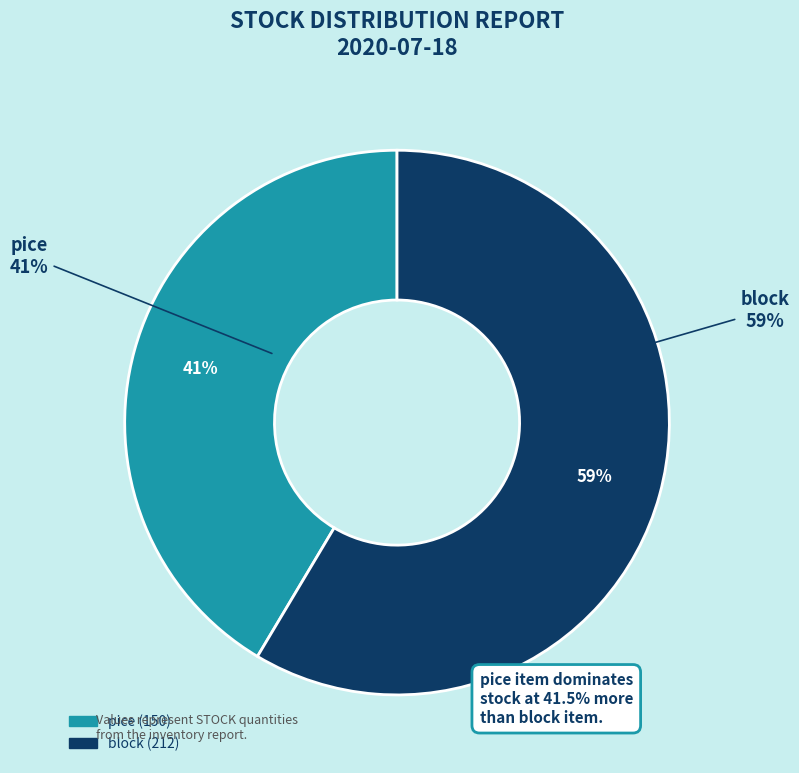

Count the number of slices in the pie.

2